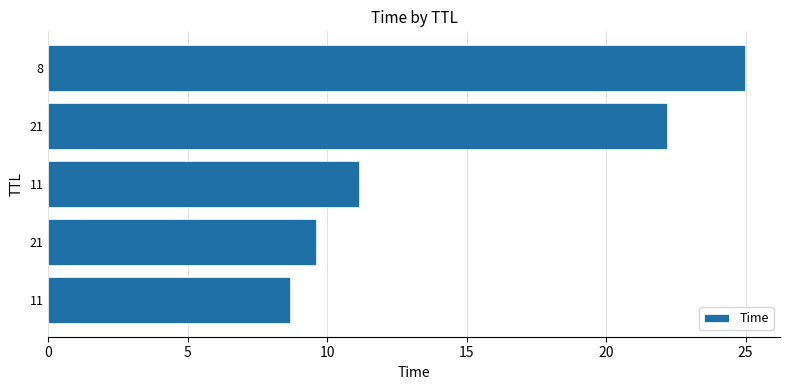

What is the maximum value shown in the chart?

25.0